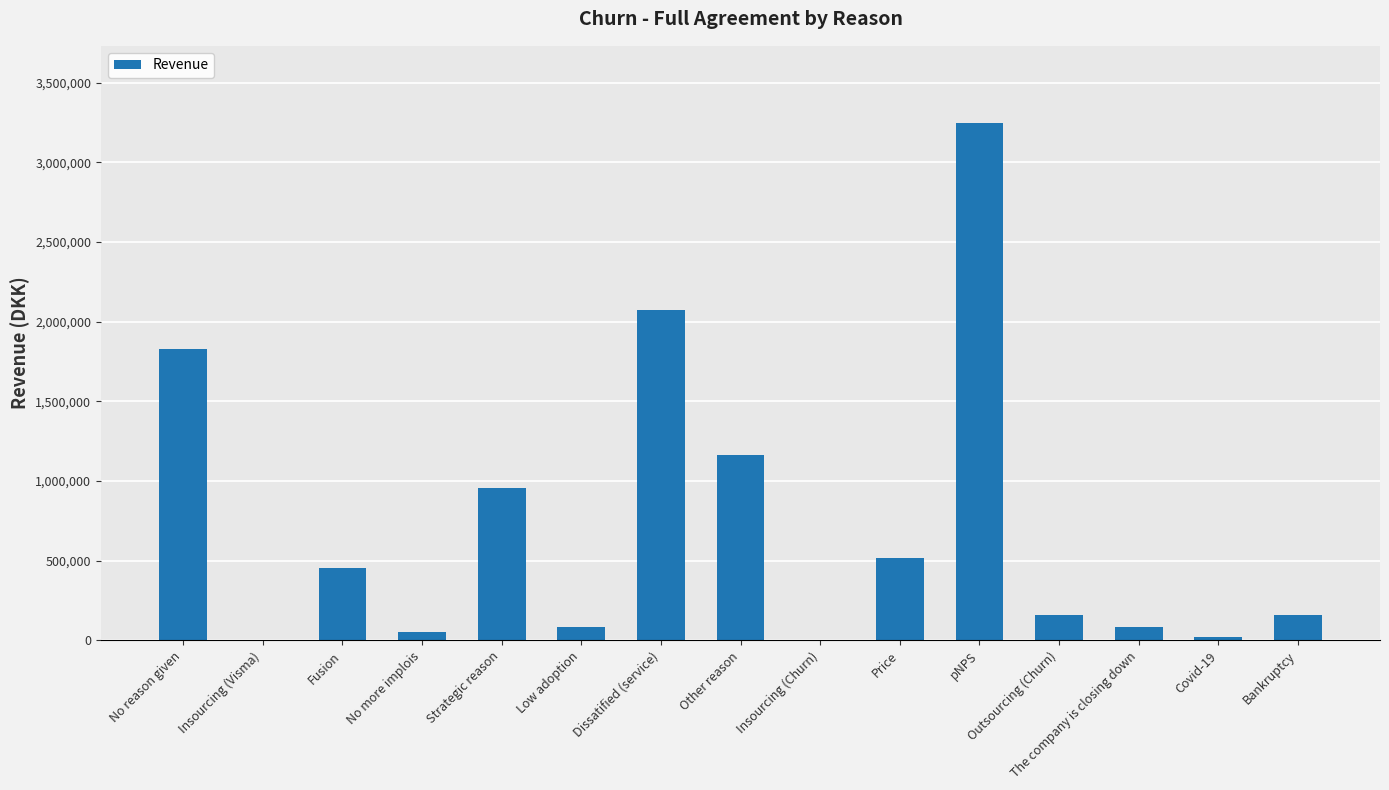

How many values exceed 161389?

8